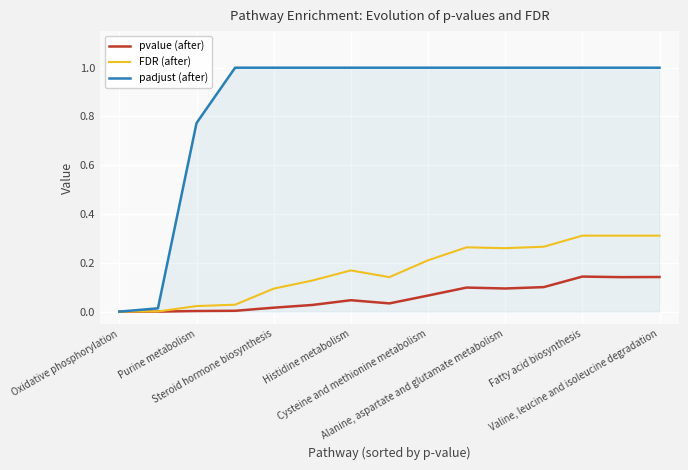

Which series has the largest total across all categories?

padjust (after)